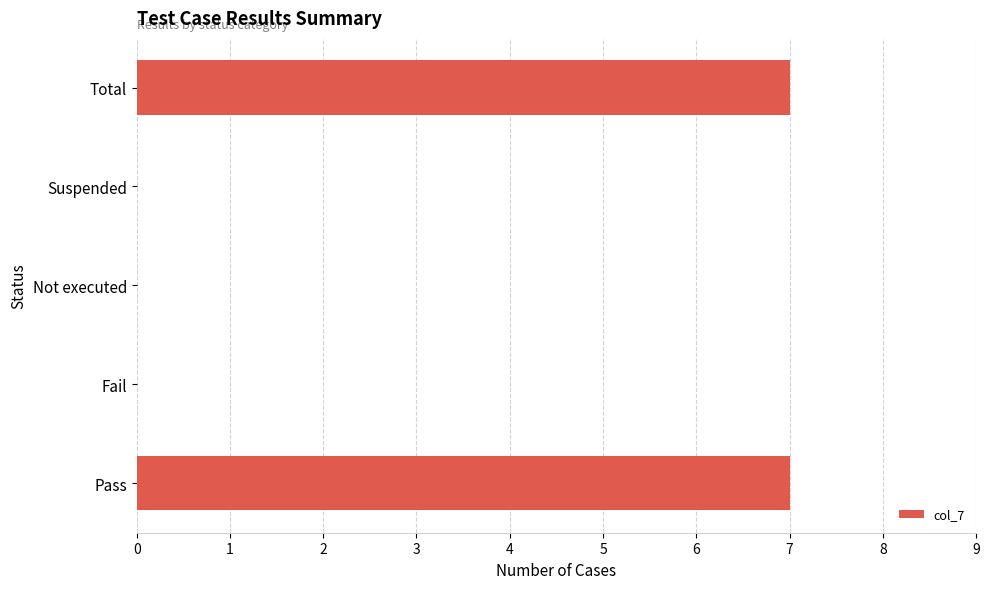

Count the number of categories in the chart.

5